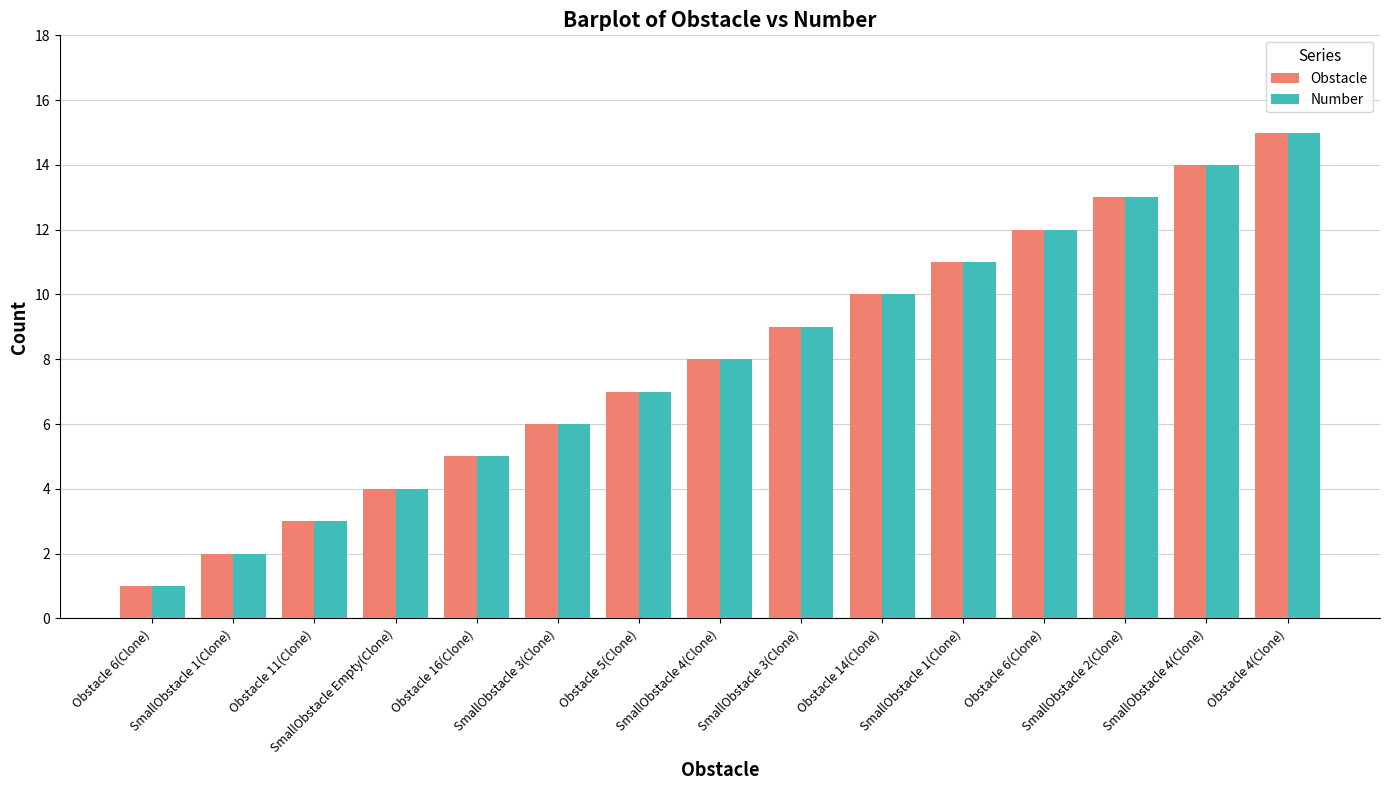

At which category is the sum across all series the highest?

Obstacle 4(Clone)